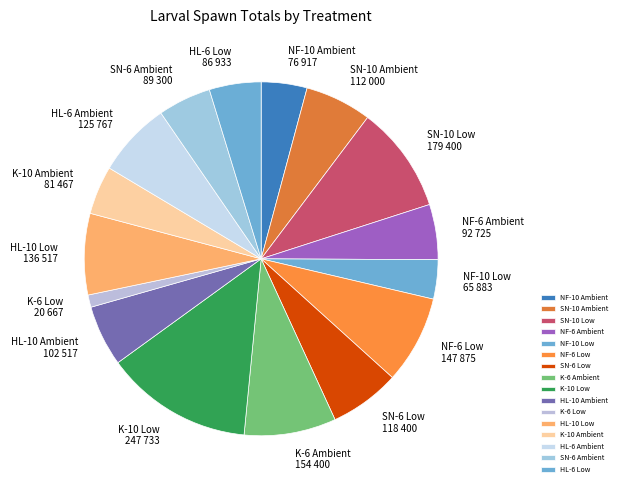

What is the largest slice in the pie chart?

K-10 Low